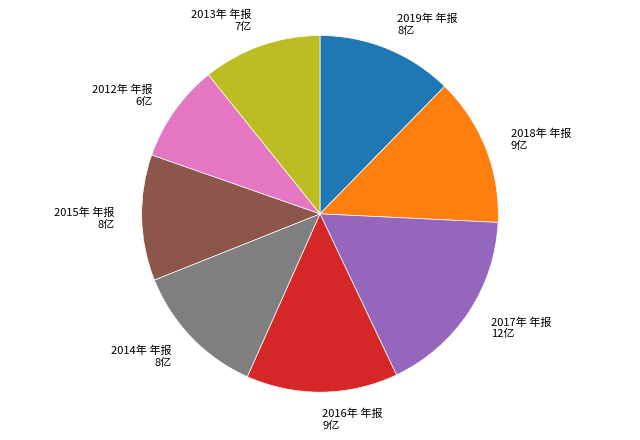

Is 2016年 年报 the majority of the pie?

No